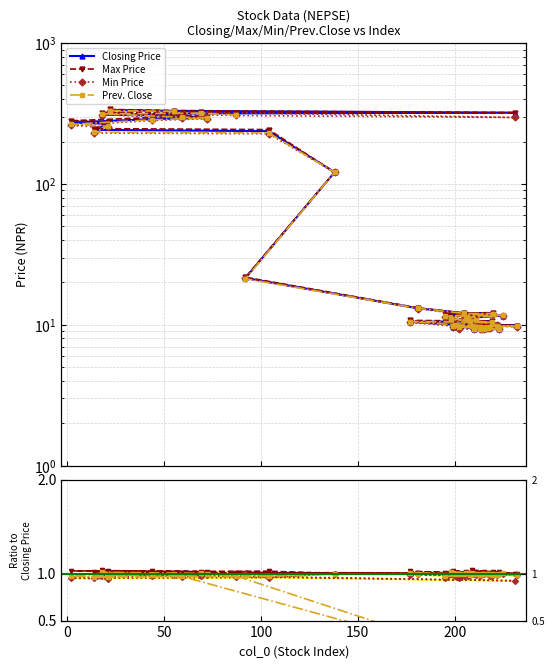

Reading right to left, what are all the values shown in this chart?

Closing Price: 335.0	330.0	320.5	317.0	317.0	310.5	304.0	295.0	288.5	273.0	267.5	242.0	237.0	121.0	21.5	13.1	12.1	12.0	11.8	11.6	11.2	10.9	10.8	10.8	10.8	10.6	10.5	10.0	10.0	9.9	9.8	9.7	9.7	9.7	9.5	9.5	9.4	9.4	9.3	9.3
Max Price: 338.1	332.0	320.5	319.0	323.0	321.0	306.0	301.0	295.9	281.0	275.0	247.0	243.2	121.0	21.8	13.2	12.1	12.2	12.0	11.6	11.4	10.9	10.9	11.0	10.9	10.6	10.8	10.1	10.0	9.9	10.1	9.7	9.7	9.9	9.6	9.6	9.5	9.5	9.5	9.5
Min Price: 332.0	325.0	296.3	306.2	309.8	310.0	294.0	290.7	282.2	260.1	252.1	230.0	227.0	121.0	21.4	13.0	11.8	12.0	11.3	11.6	11.2	10.6	10.7	10.6	10.8	10.3	10.4	9.8	9.9	9.7	9.8	9.3	9.4	9.6	9.5	9.3	9.3	9.3	9.3	9.3